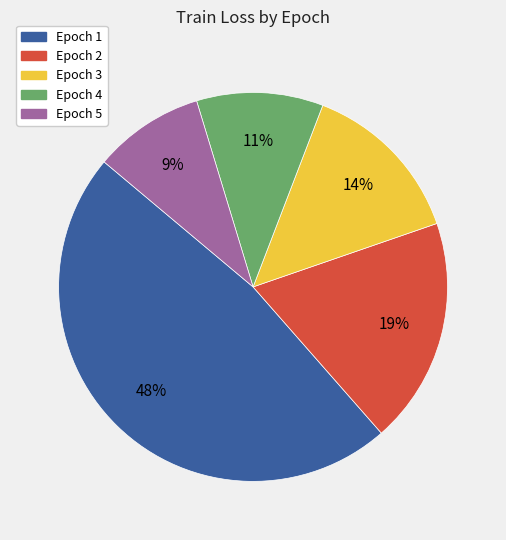

To the nearest percent, what is the average slice percentage?

20%